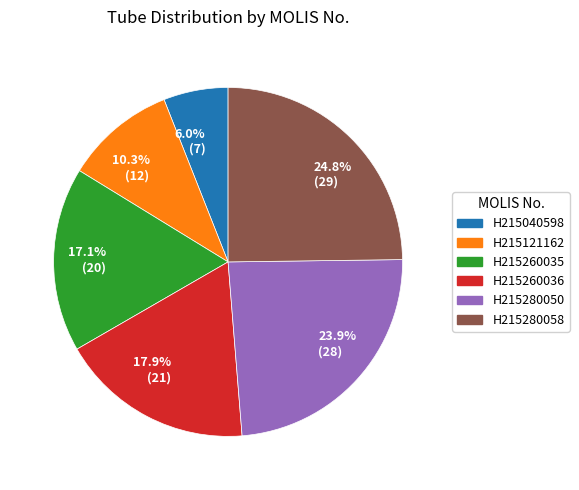

Approximately how many times larger is the value at 23.9% (28) compared to 24.8% (29)?

1.0